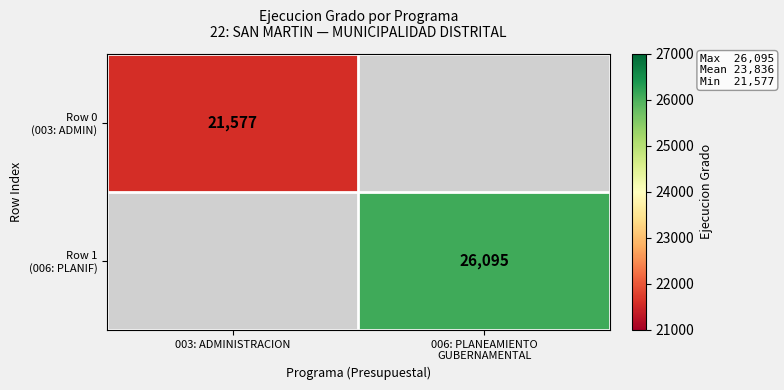

What is the smallest value displayed?

21577.0